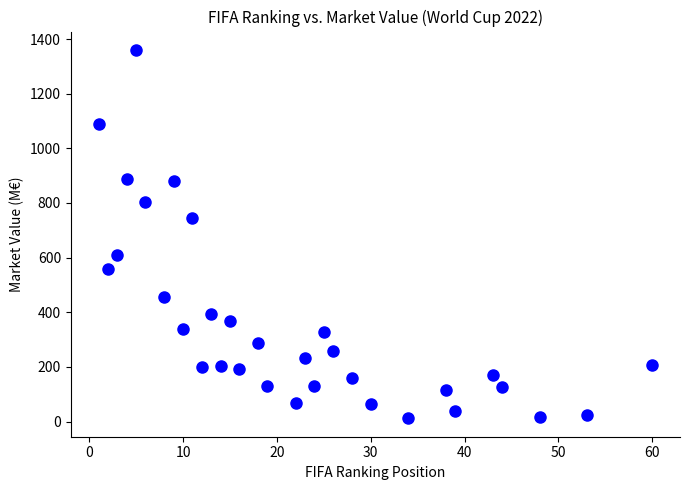

What Y value in the scatter plot is closest to 685?

746.5